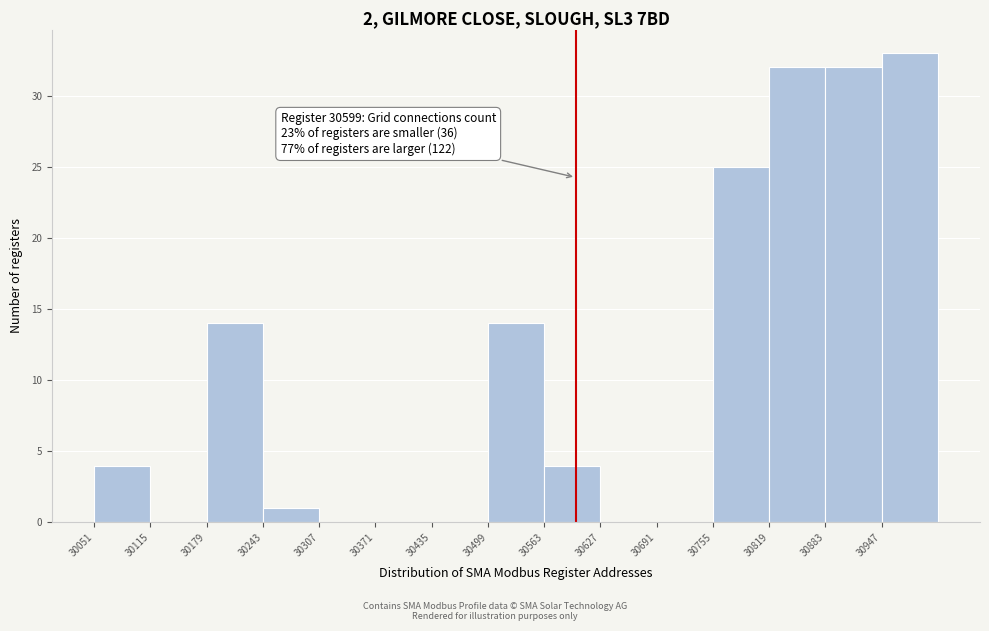

Which range on the x-axis has the tallest bar?

30947 to 31011